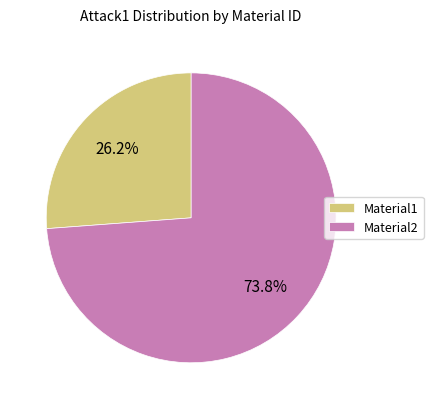

To the nearest percent, what is the combined percentage of Material1 and Material2?

100%